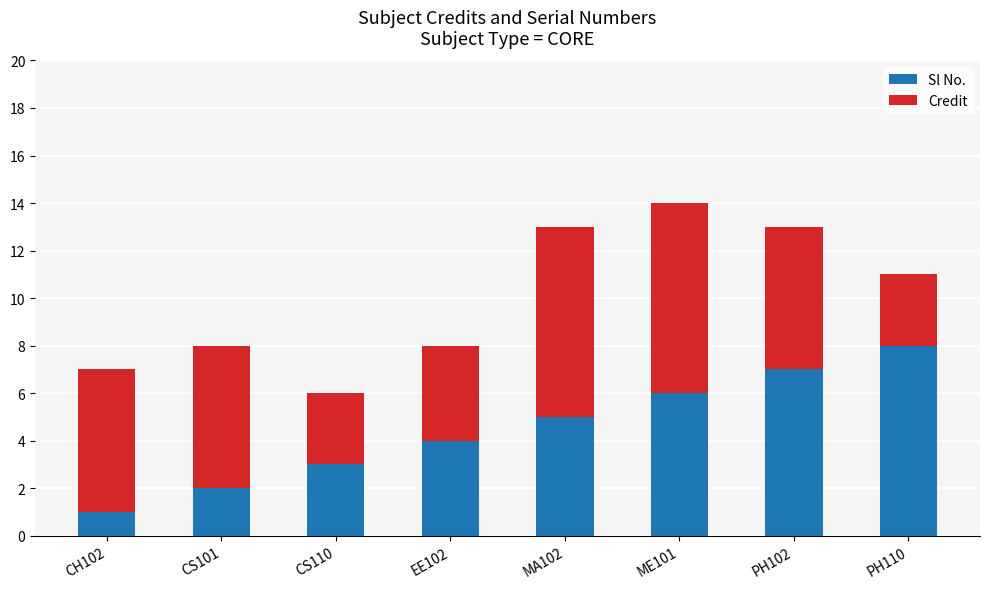

What is the difference between the maximum and minimum values in the Sl No. series?

7